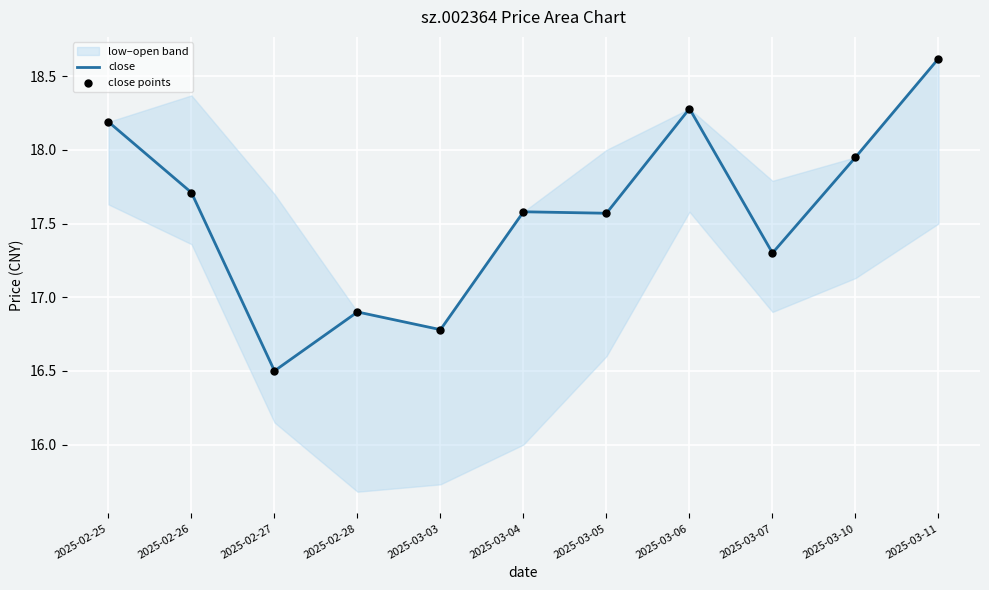

Which series has the largest total across all categories?

close